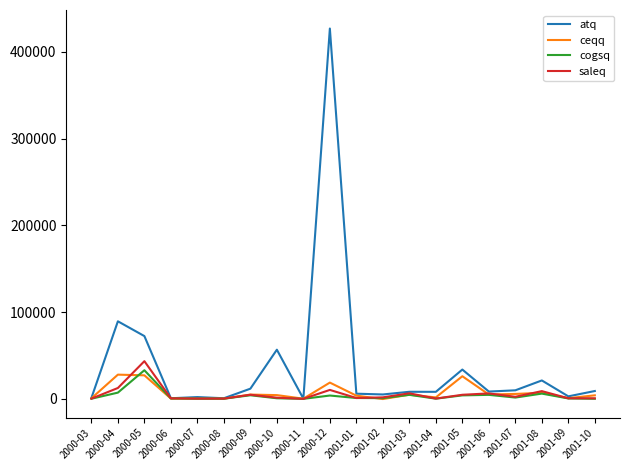

What is the highest value of the saleq series?

43447.0